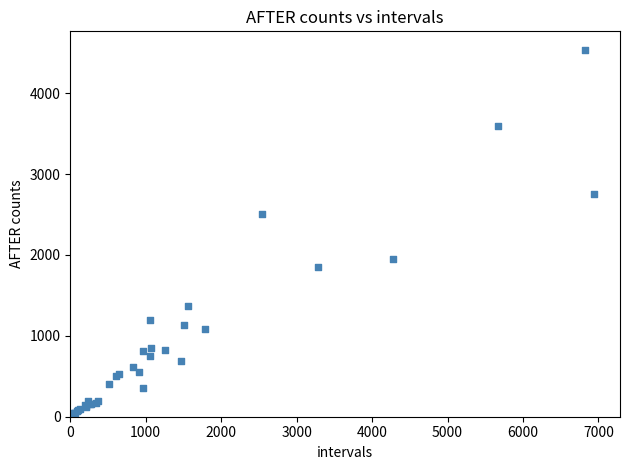

What Y value in the scatter plot is closest to 2277?

2512